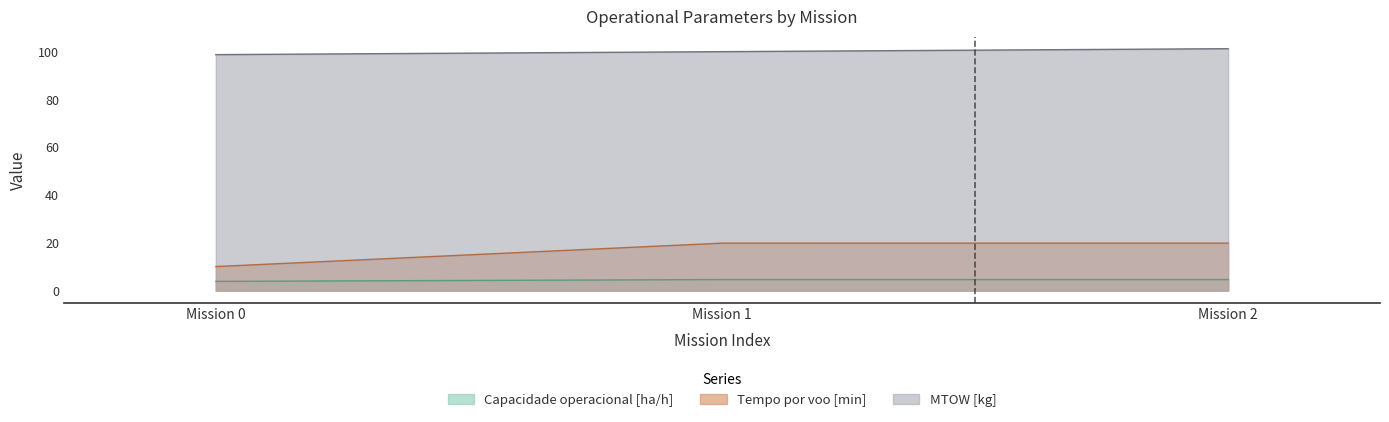

Which series has the largest total across all categories?

MTOW [kg]